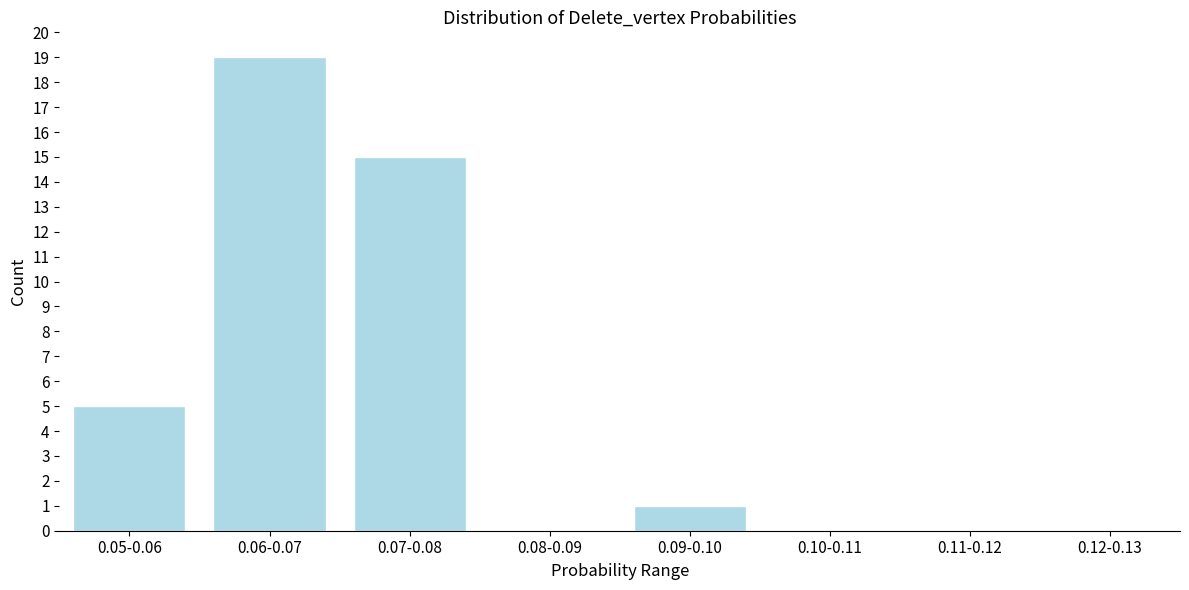

Reading right to left, list all the values displayed in this chart.

0.12-0.13=0	0.11-0.12=0	0.10-0.11=0	0.09-0.10=1	0.08-0.09=0	0.07-0.08=15	0.06-0.07=19	0.05-0.06=5